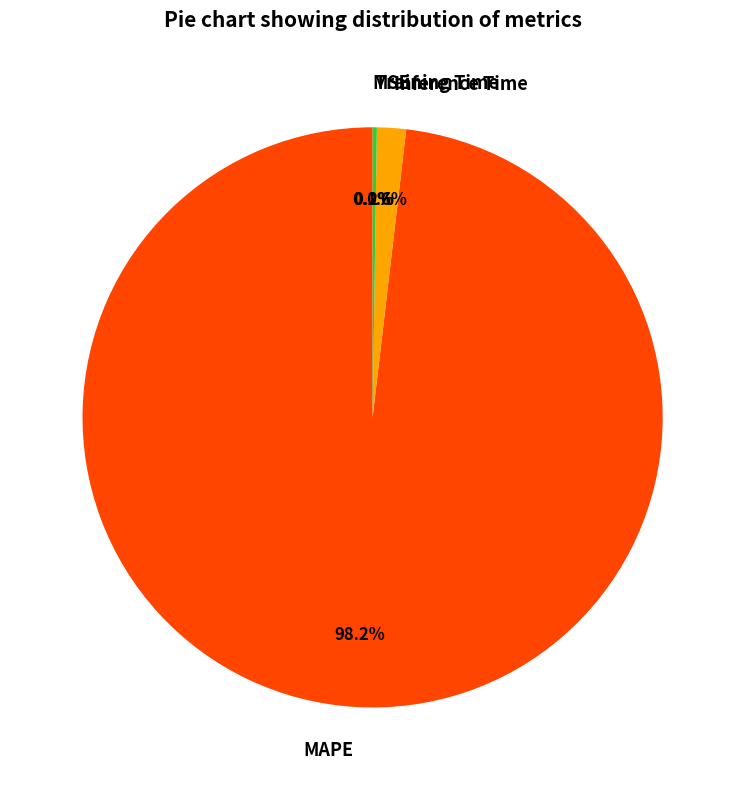

To the nearest percent, what is the average slice percentage?

25%